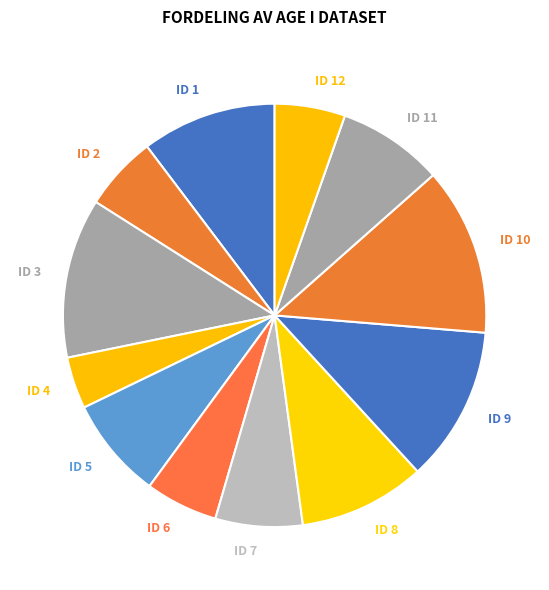

What is the ratio of the value at ID 2 to the value at ID 6?

1.0